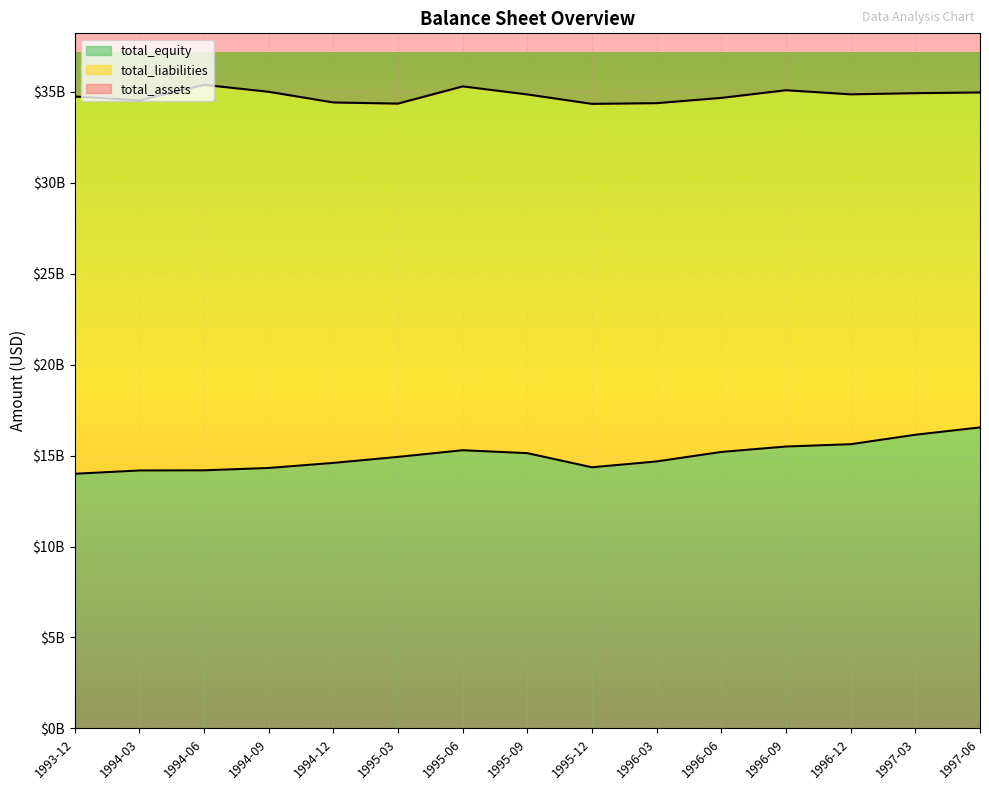

What position from the right is 1993-12?

15